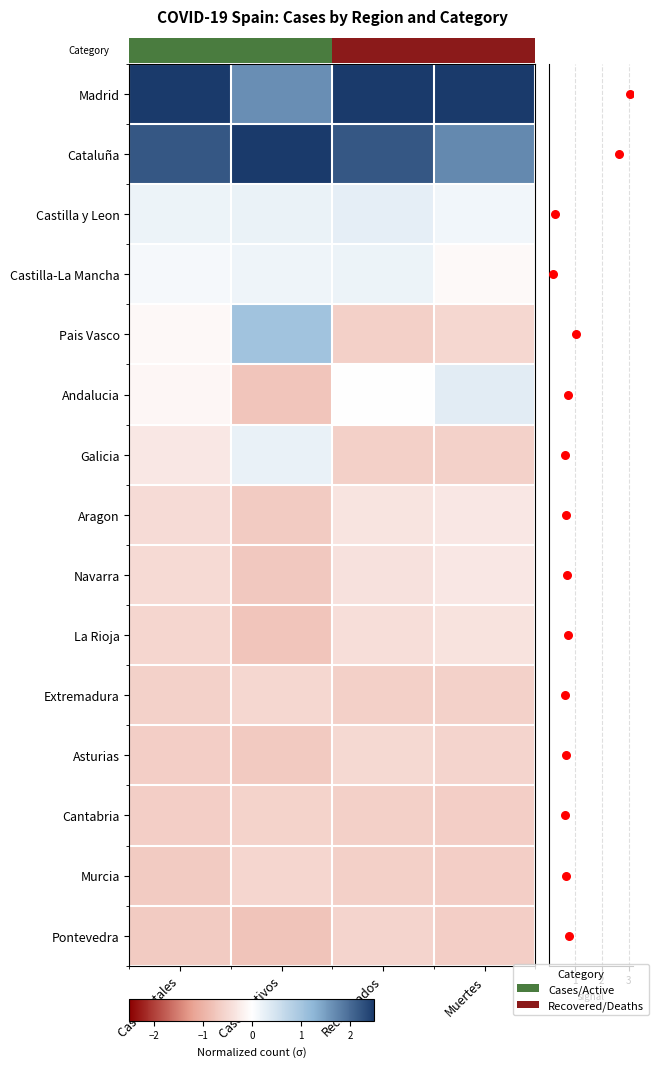

What is the highest value of the Navarra series?

-0.3